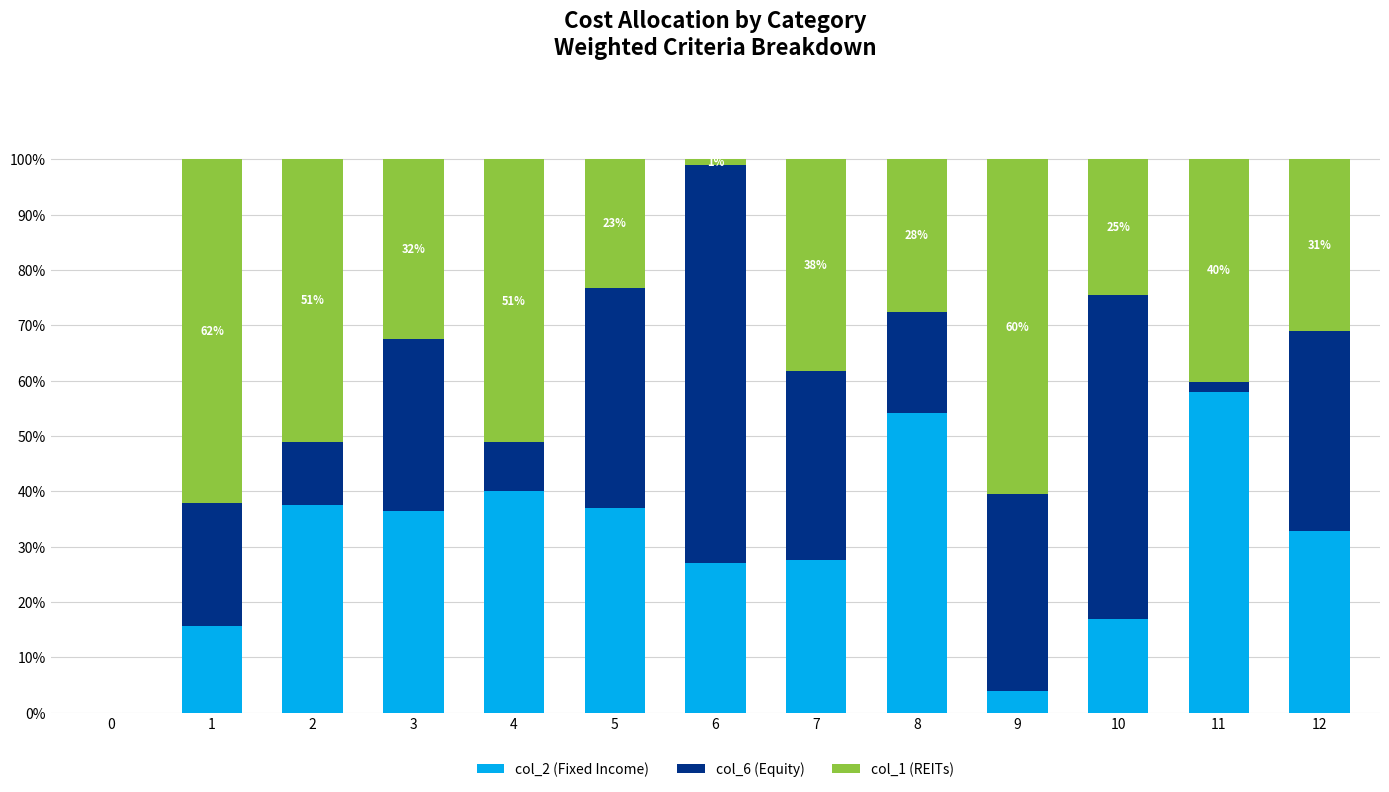

What is the maximum value for col_2 (Fixed Income)?

58.0